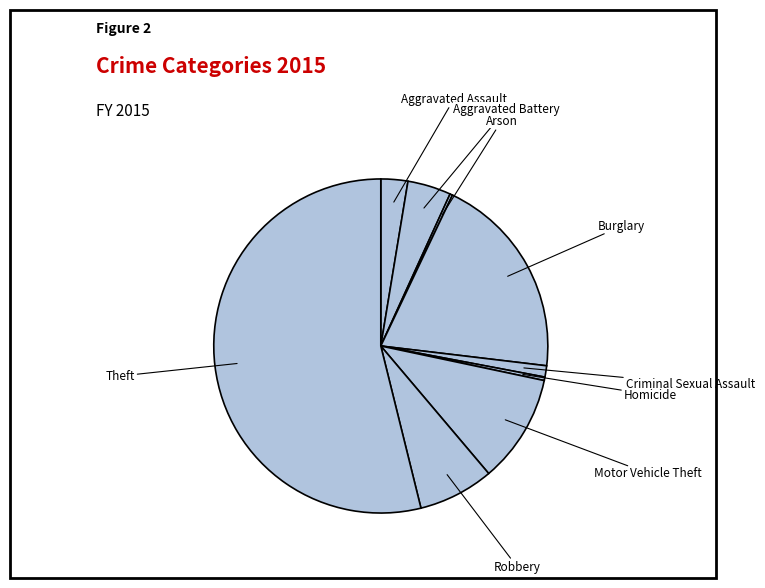

True or false: Burglary accounts for 7% of the total.

False